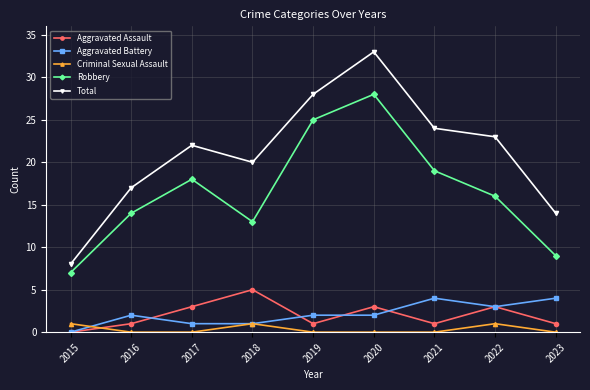

The value of Robbery at 2018 is 13. True or false?

True